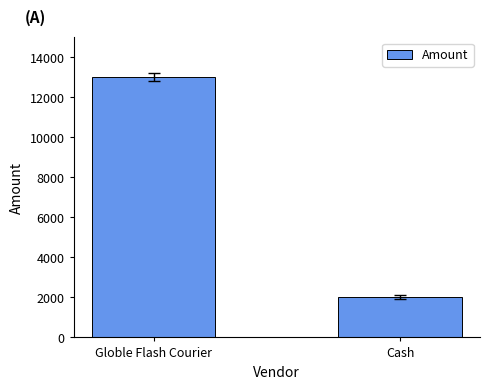

What value does the data have at Globle Flash Courier, to the nearest 10?

13000